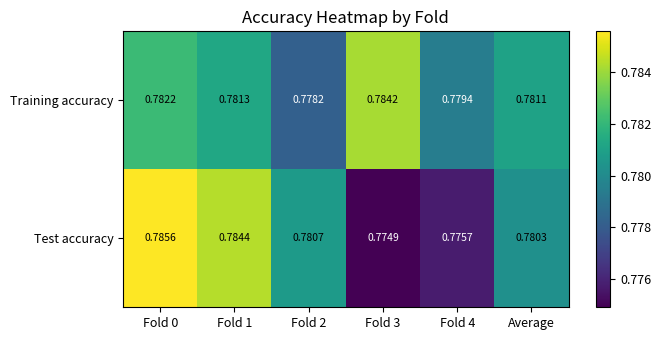

Which series changed the most between Fold 0 and Fold 2?

Test accuracy